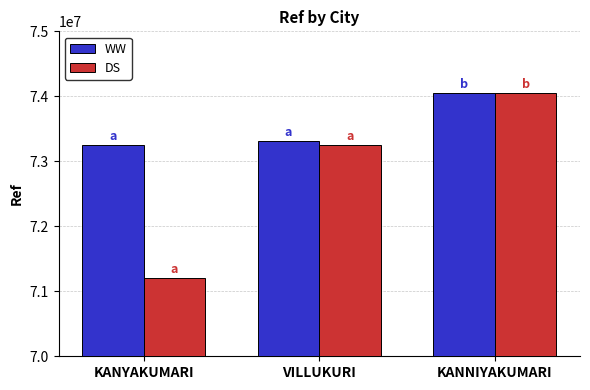

What is the difference between the WW values at KANYAKUMARI and KANNIYAKUMARI?

801868